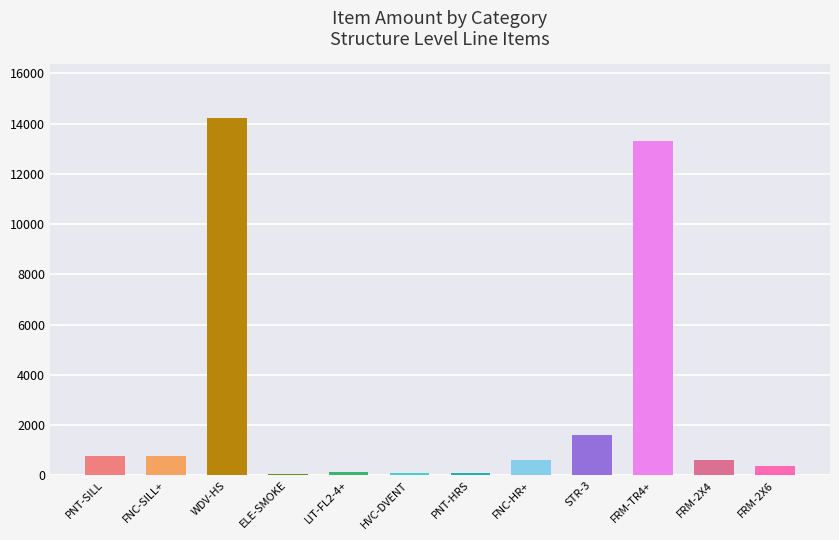

Which has a higher value, WDV-HS or PNT-SILL?

WDV-HS